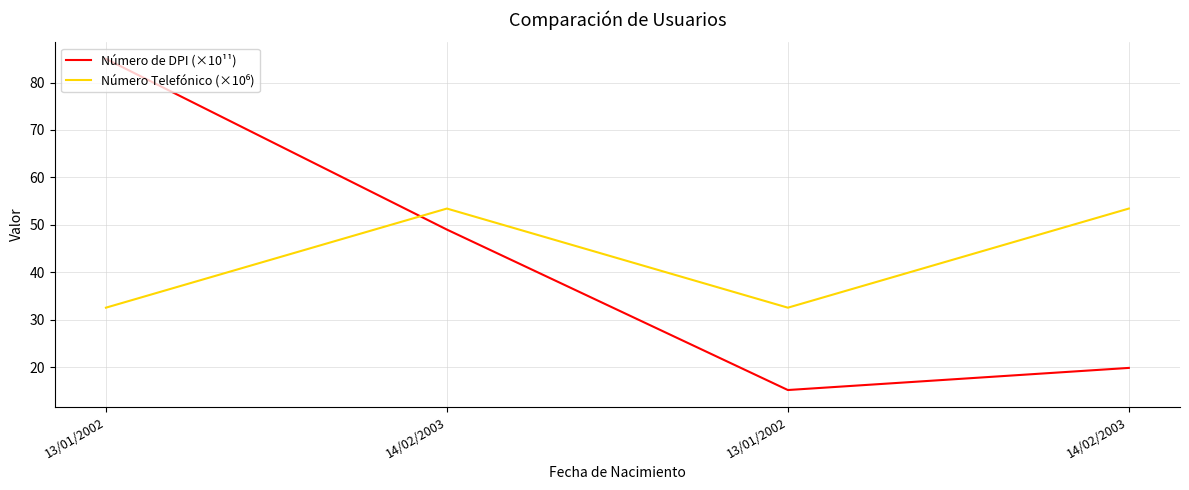

What is the sum of the Número de DPI (×10¹¹) values at 13/01/2002 and 14/02/2003?

35.0